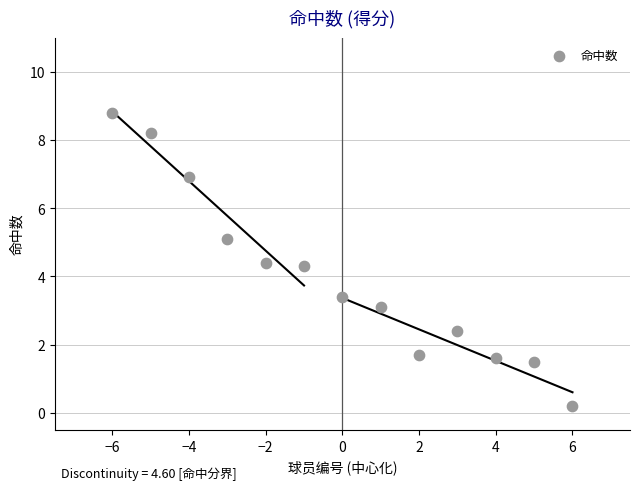

What is the range of X values (max minus min)?

12.0